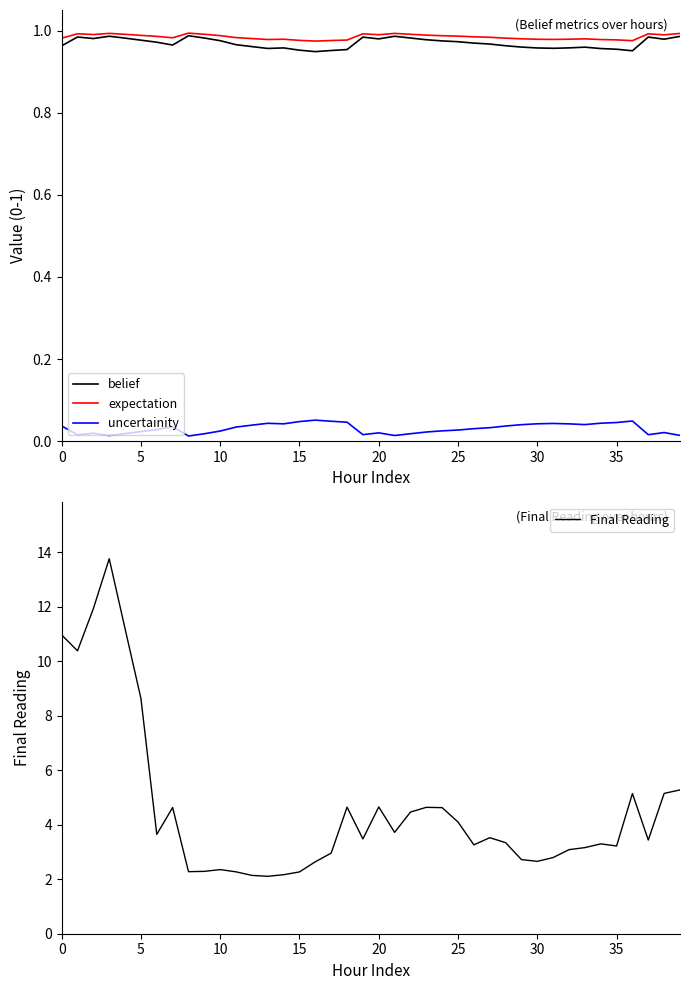

How many interior local valleys does the Final Reading series have?

10